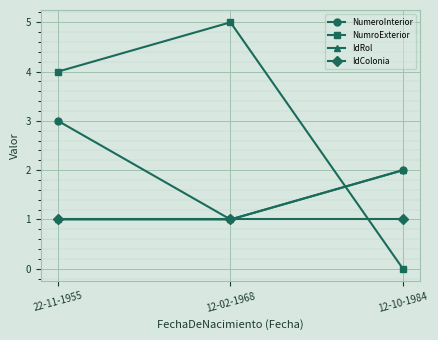

Is the value of IdColonia at 22-11-1955 greater than the value of NumroExterior at 12-10-1984?

Yes